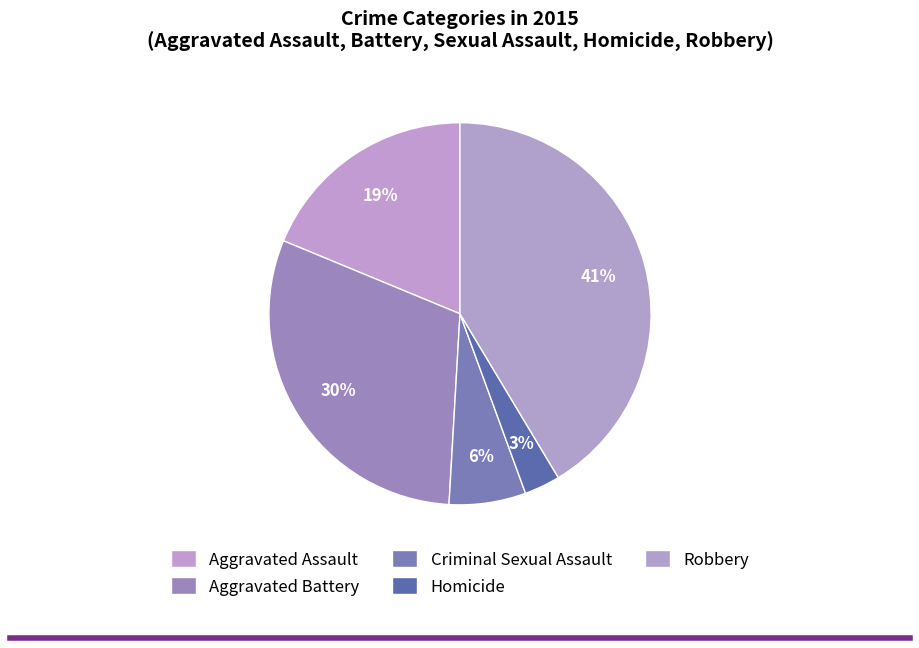

Does Criminal Sexual Assault account for over 50% of the chart?

No